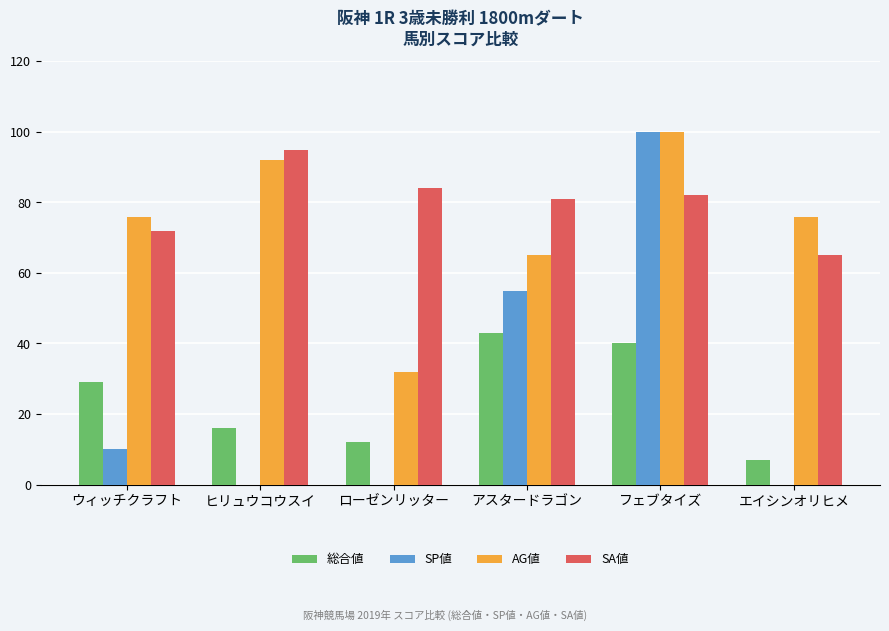

Which series changed the most between ヒリュウコウスイ and アスタードラゴン?

SP値